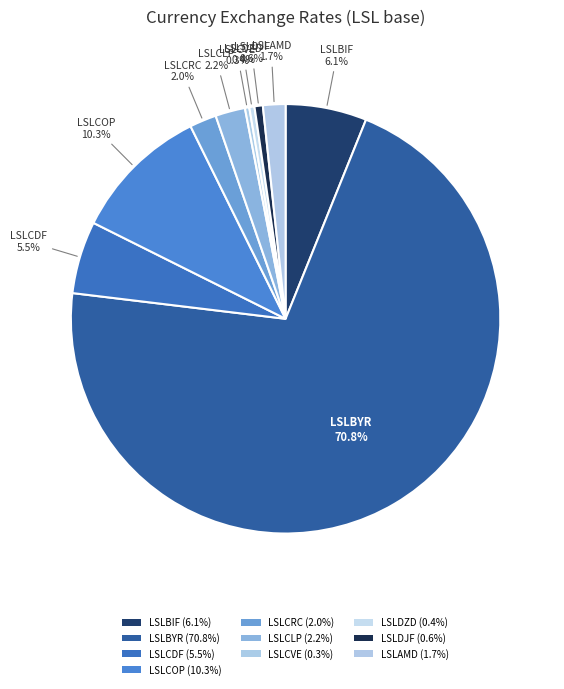

Which has a higher value, LSLBIF or LSLCOP?

LSLCOP